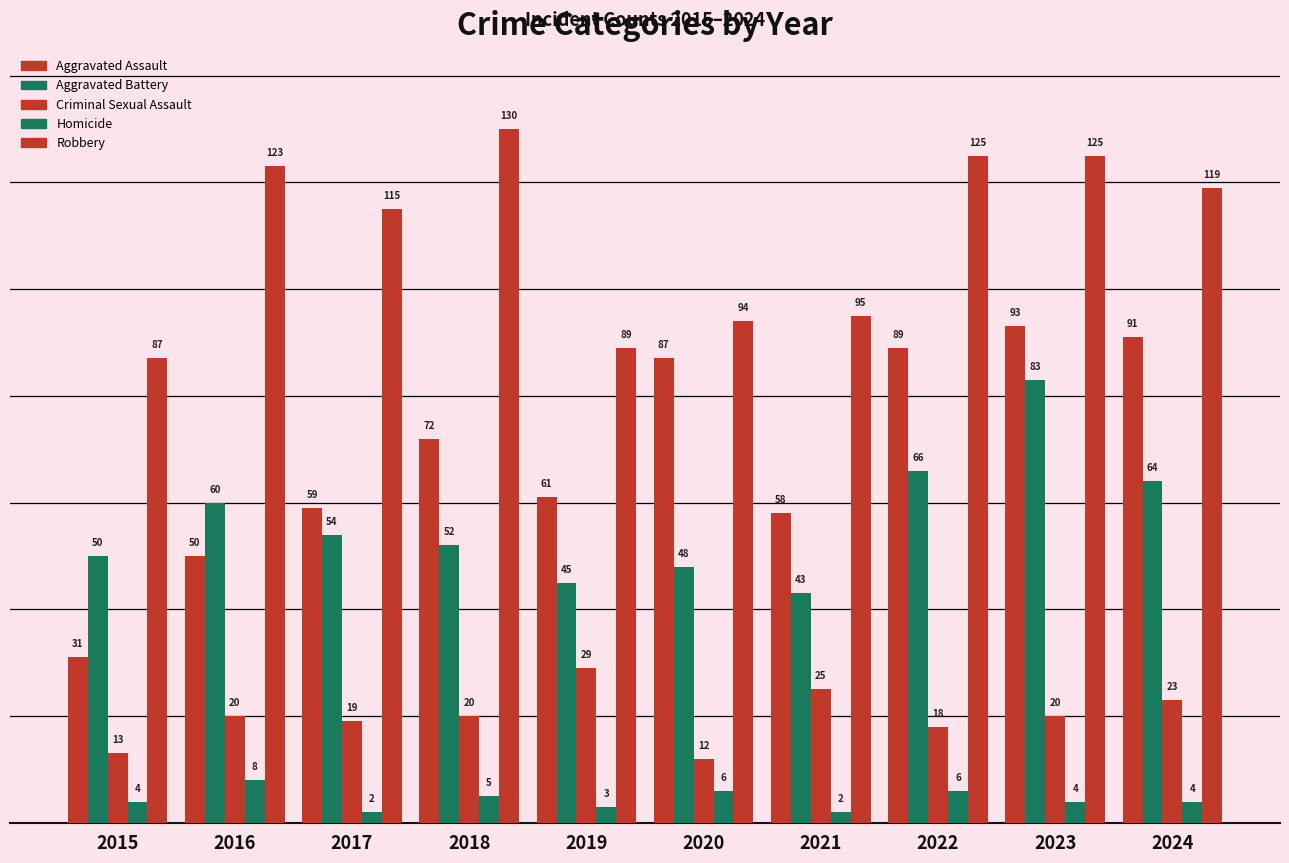

At which category is the sum across all series the highest?

2023